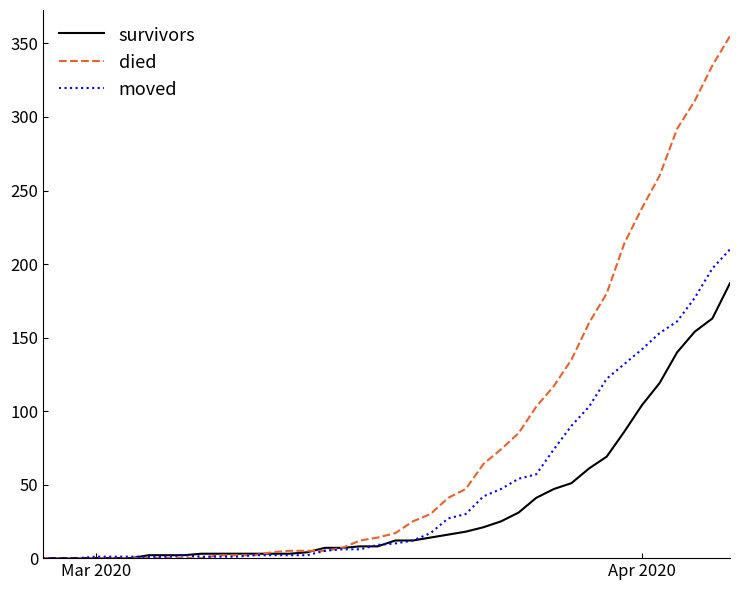

Which series has the widest spread of values?

died